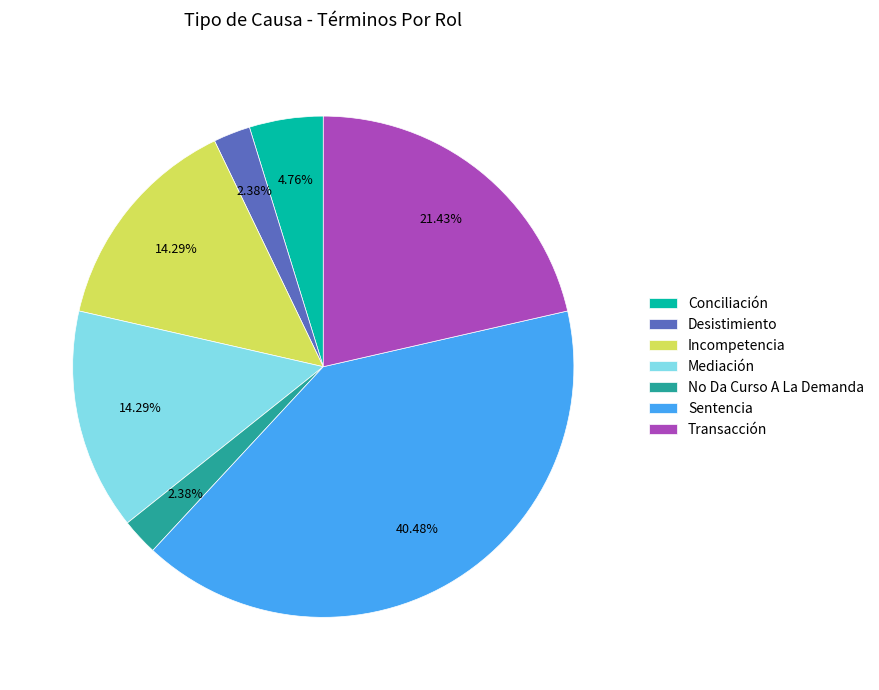

Do Desistimiento and Transacción together represent more than half of the pie?

No